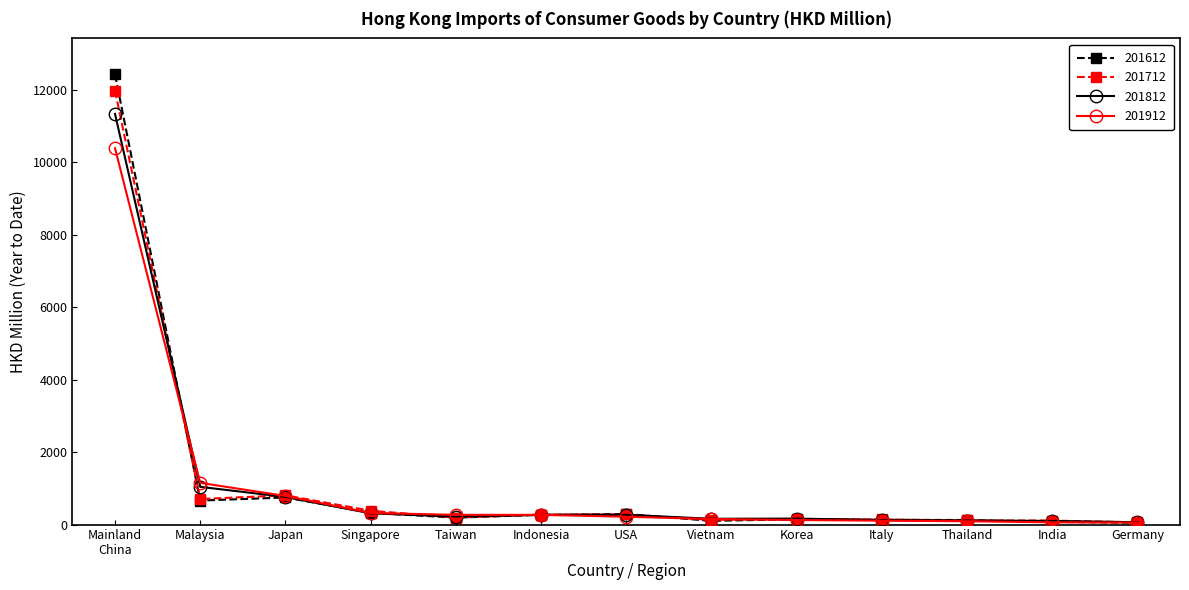

Which series has the largest range (max minus min)?

201612